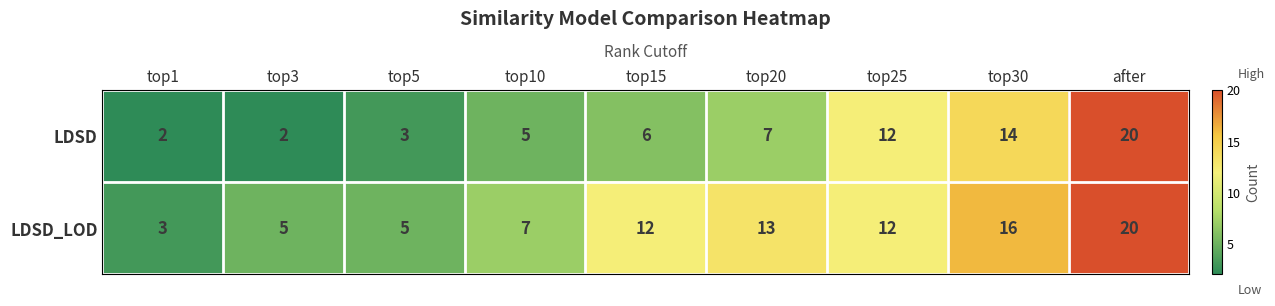

Is it true that LDSD equals 14 at top30?

True